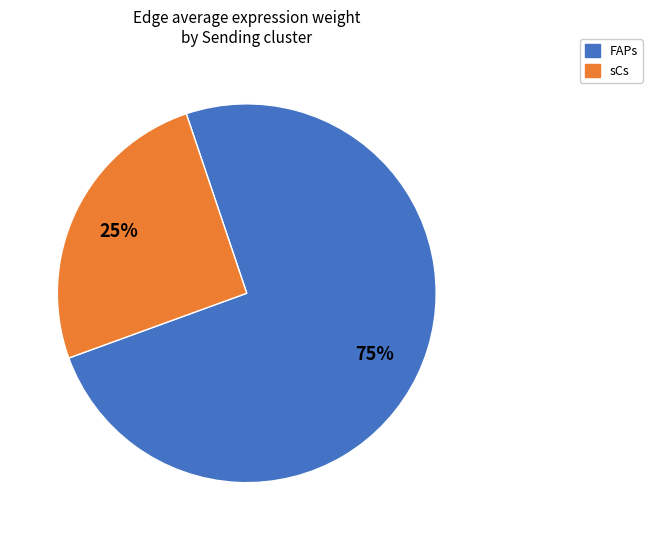

What is the smallest slice in the pie chart?

sCs